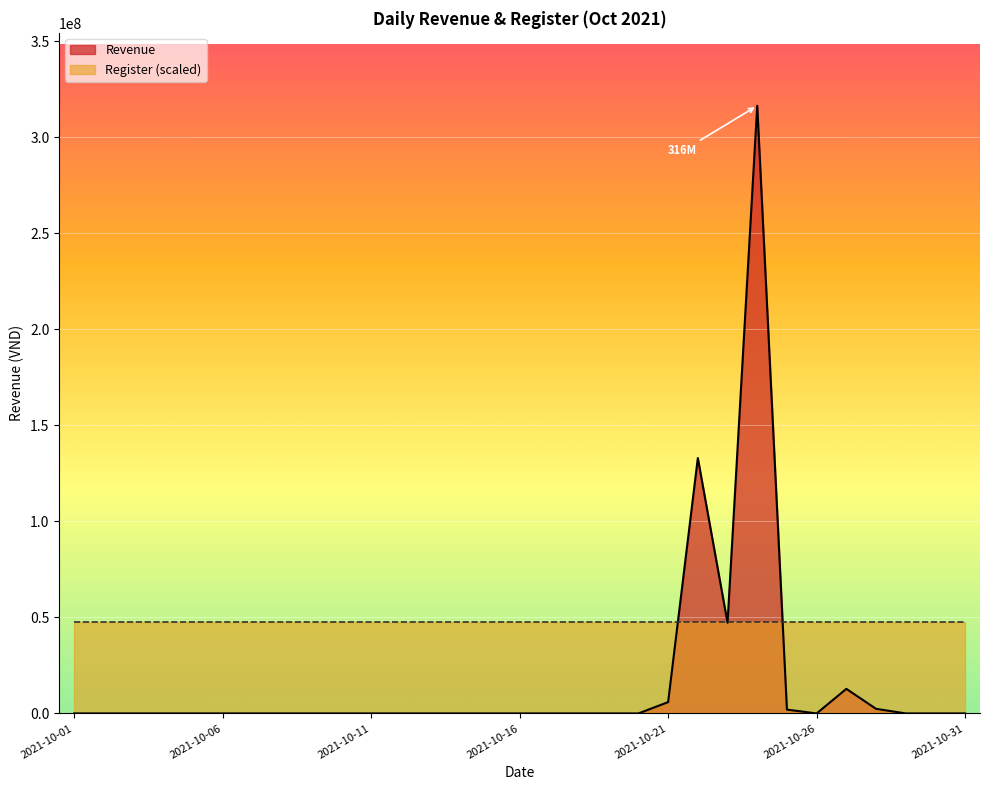

At which label is the value closest to 158173000?

2021-10-22